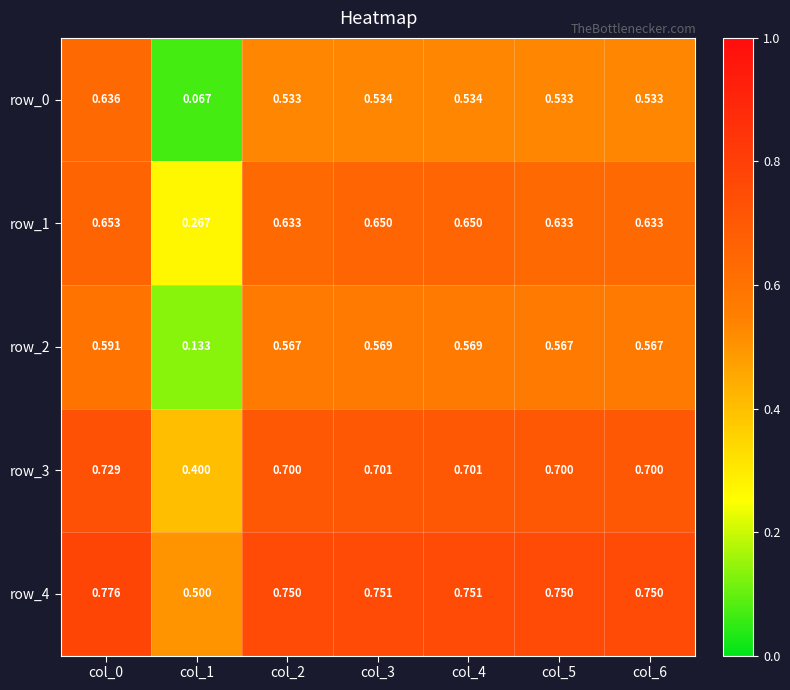

Rank the series by their maximum value, from lowest to highest.

row_2, row_0, row_1, row_3, row_4